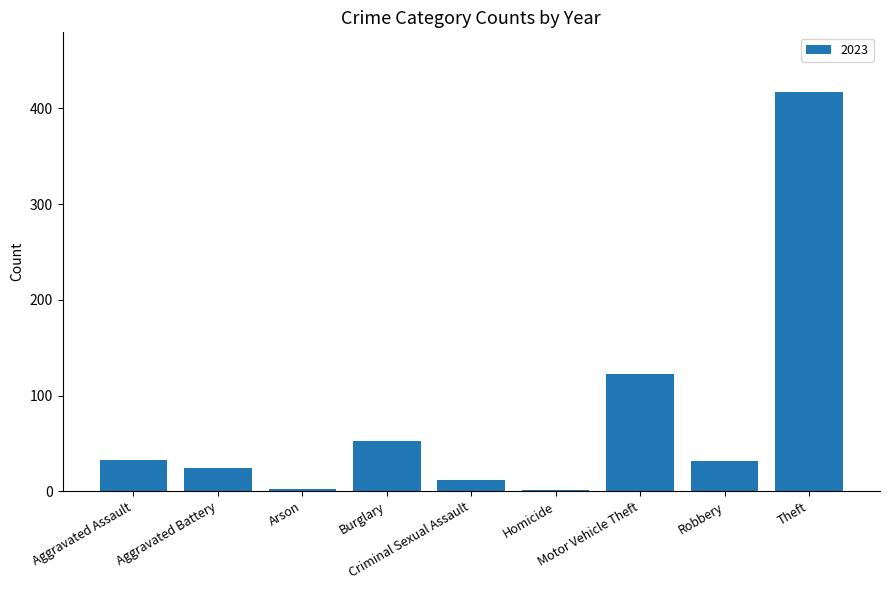

What is the greatest value displayed?

417